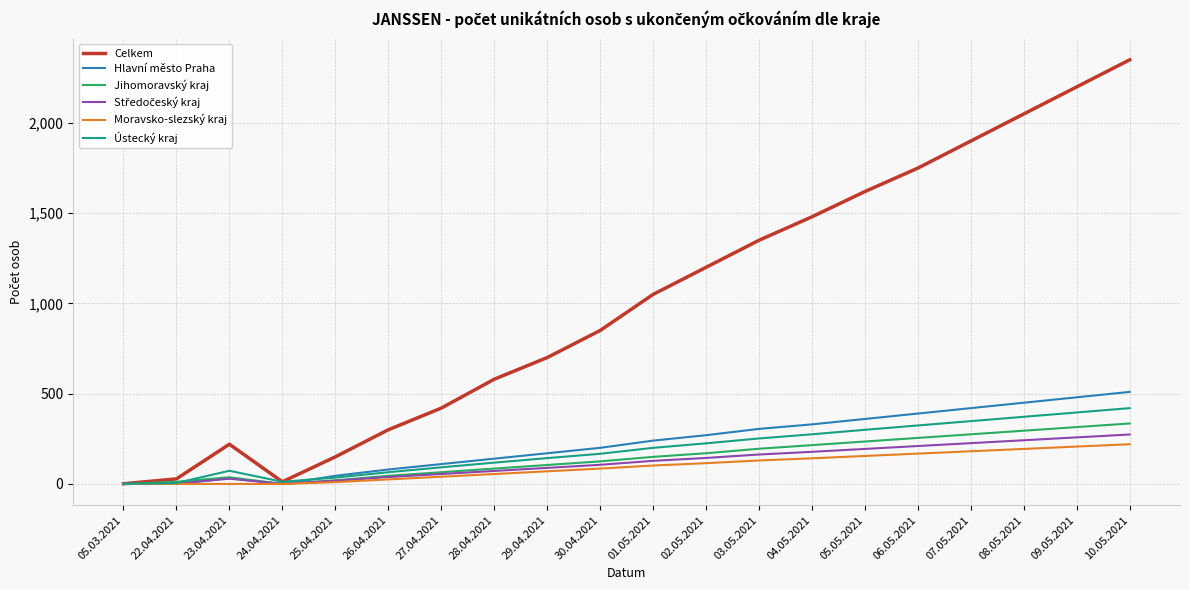

Which label corresponds to the largest value in the chart?

10.05.2021